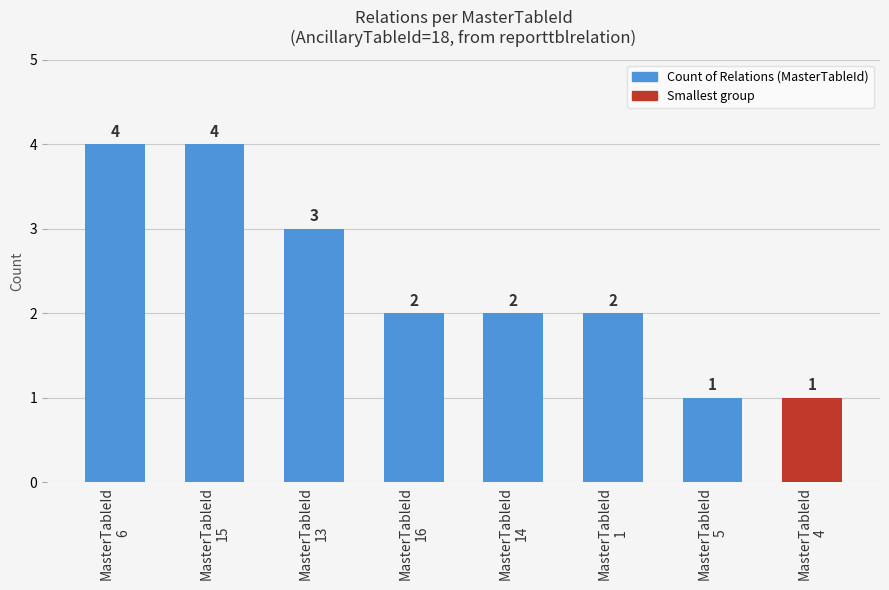

What is the difference between the maximum and second lowest values?

3